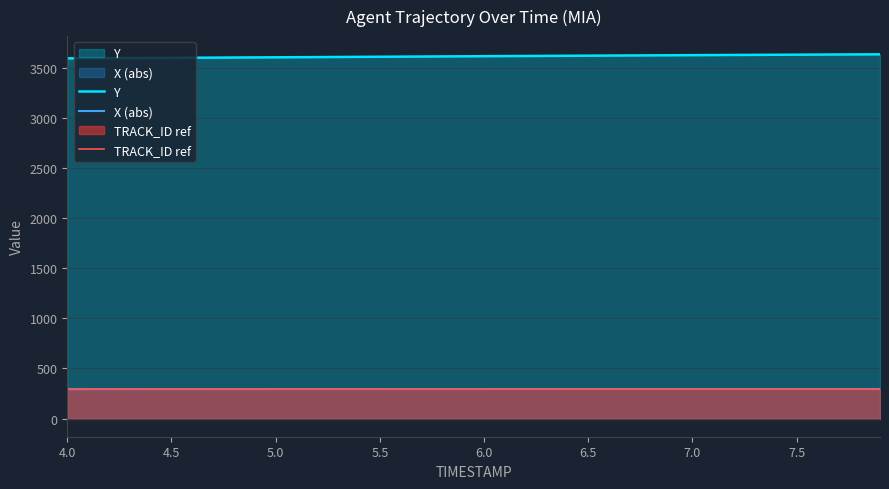

What is the difference between the second highest and minimum values in the X (abs) series?

1.4